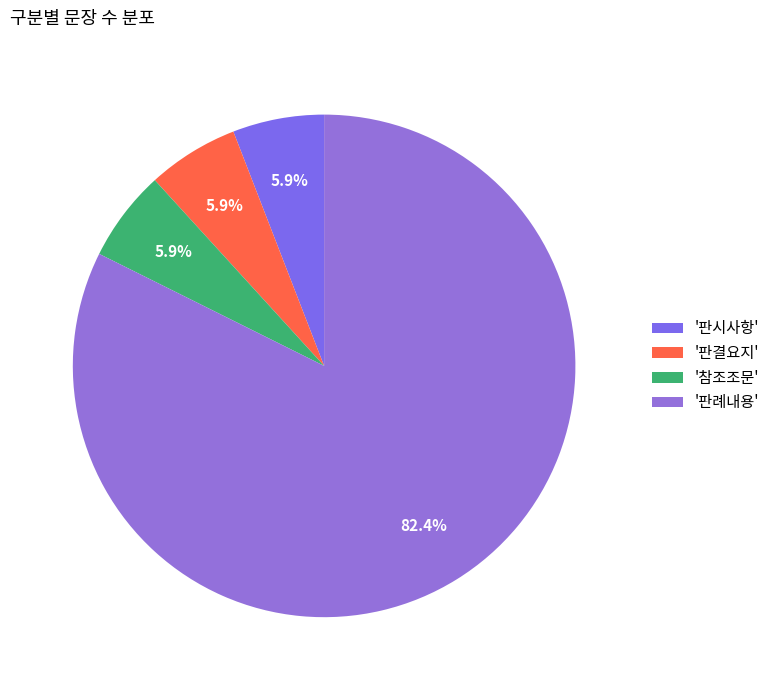

Which slice is the largest?

'판례내용'